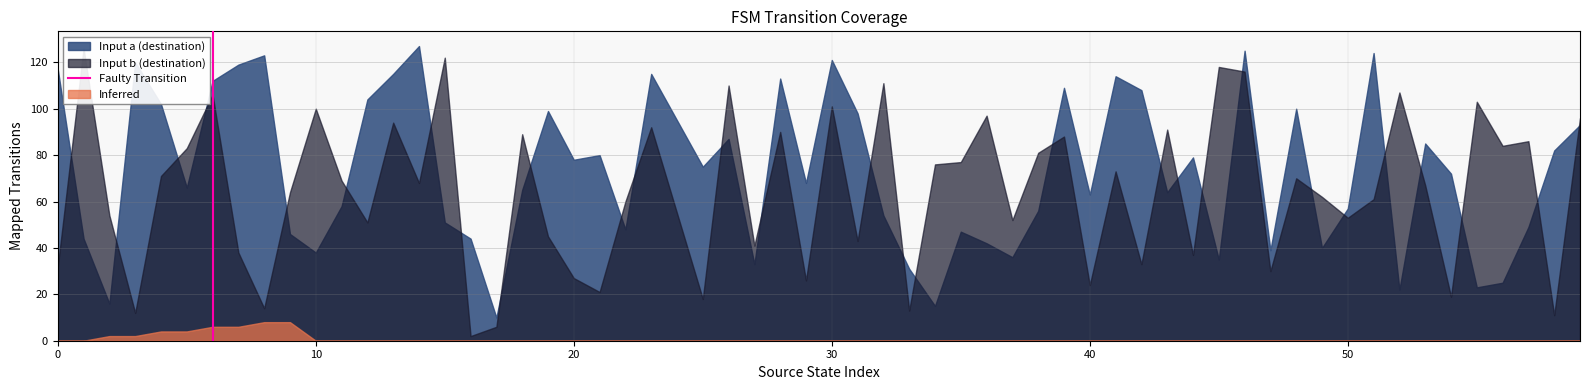

True or false: the data shows 1 at 10.

False